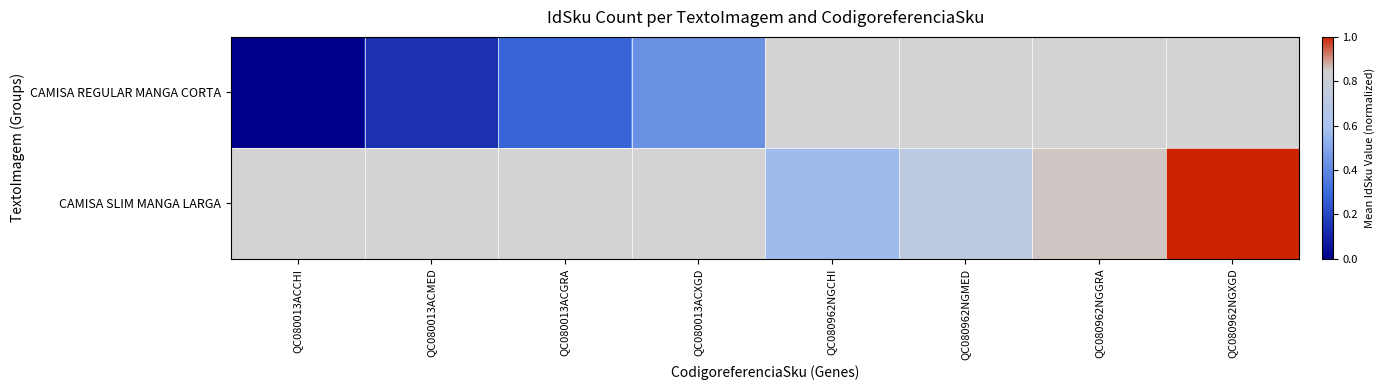

Where is CAMISA REGULAR MANGA CORTA nearest to the value 0?

QC080013ACCHI